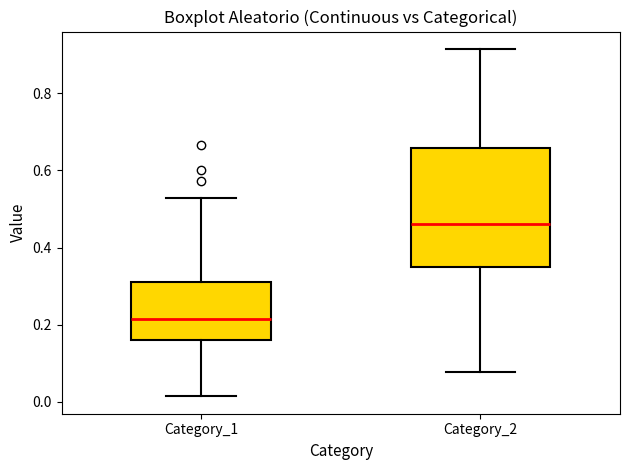

Reading left to right, read every box against the y-axis: the position of its median line, the range the box covers, and the ends of its whiskers. The values are not printed on the chart, so give them approximately, as read against the axis.

Category_1: median 0.22, box 0.16 to 0.32, whiskers 0.02 to 0.52
Category_2: median 0.46, box 0.34 to 0.66, whiskers 0.08 to 0.92